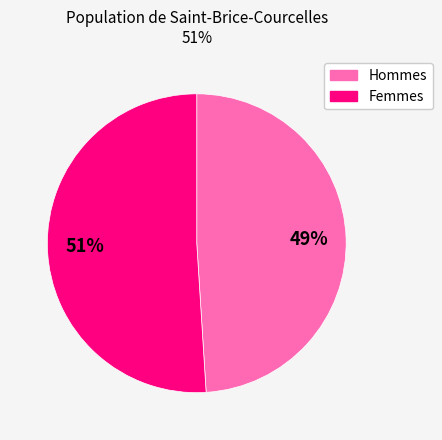

To the nearest percent, what is the difference between the largest and smallest slice percentages?

2%